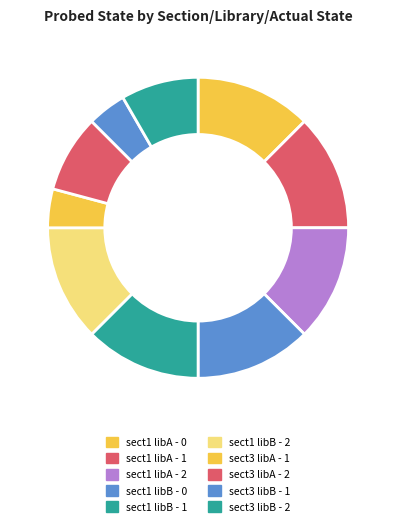

To the nearest percent, what percentage of the pie is sect1 libA - 0?

12%